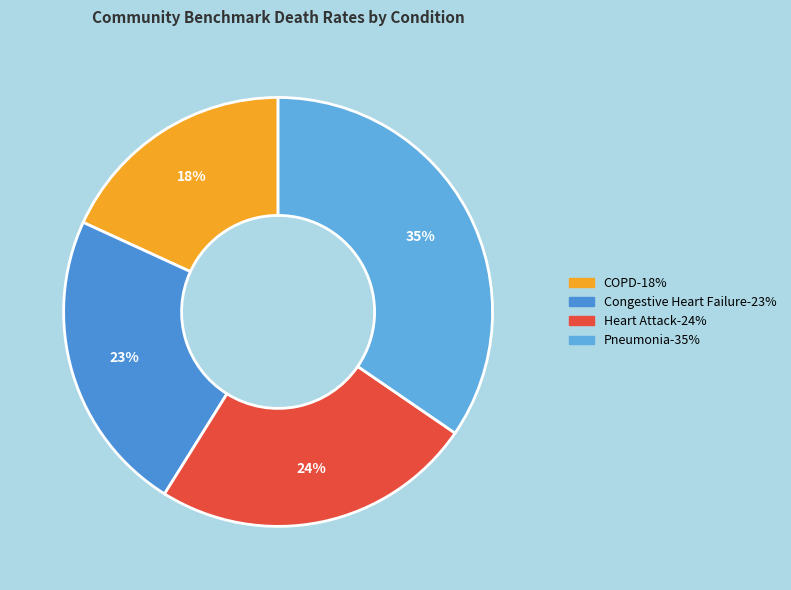

Count the number of slices in the pie.

4